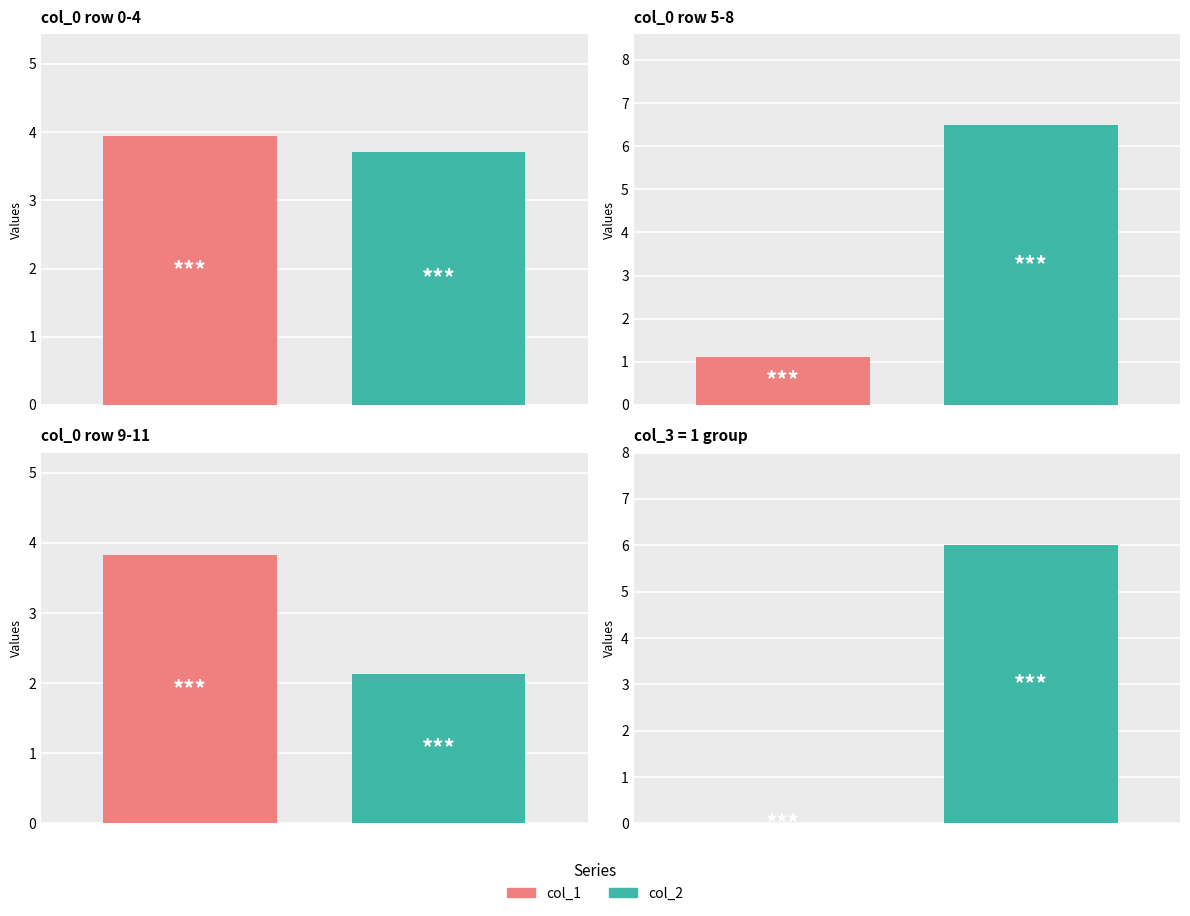

List the series in order of their overall mean, lowest first.

col_1, col_2